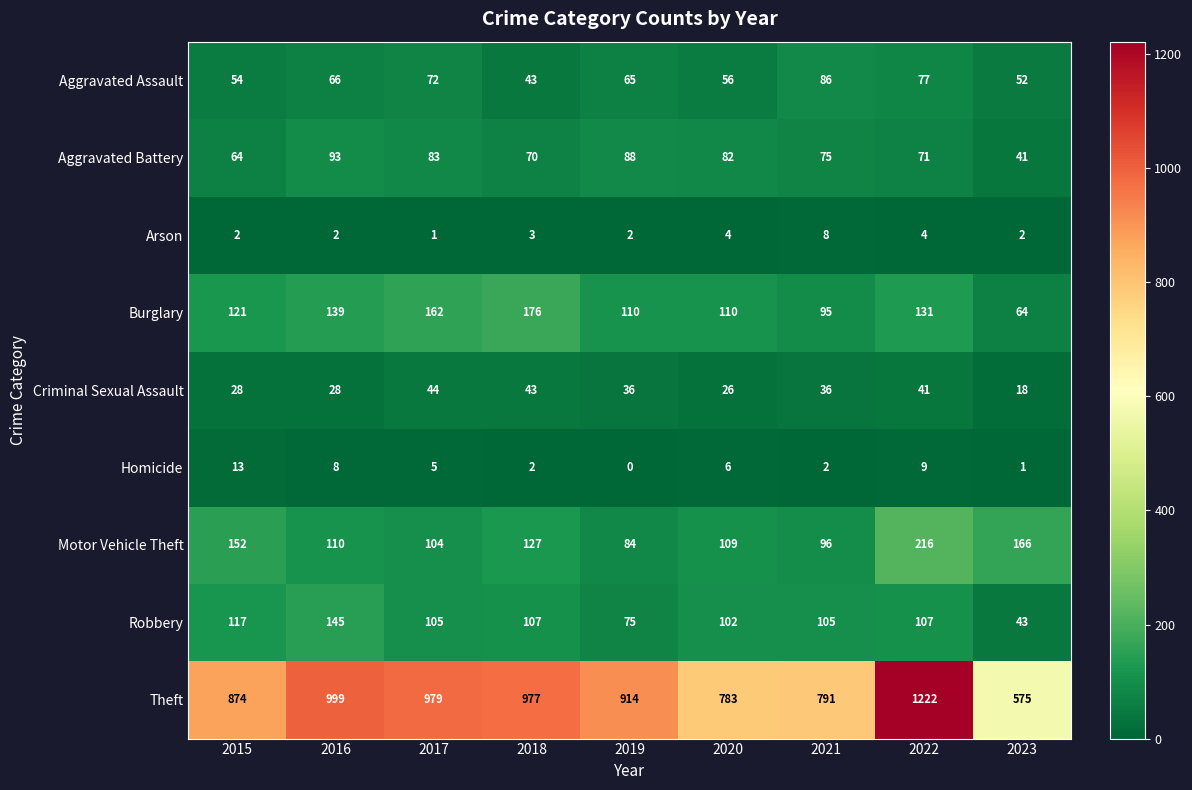

What is the total value across all series at 2021?

1294